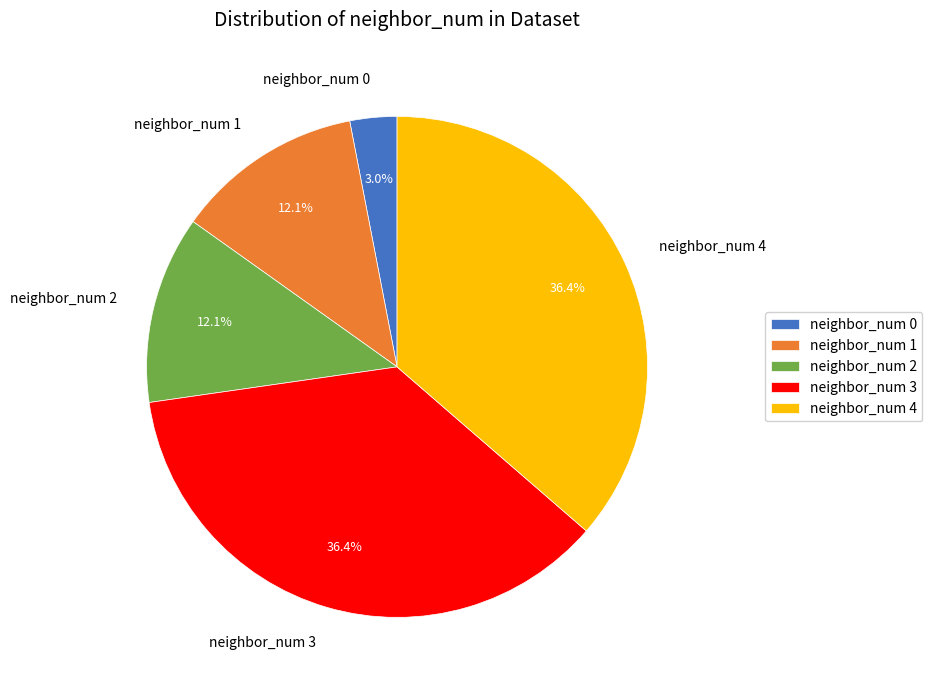

Is it true that neighbor_num 2 is 12% of the pie?

True